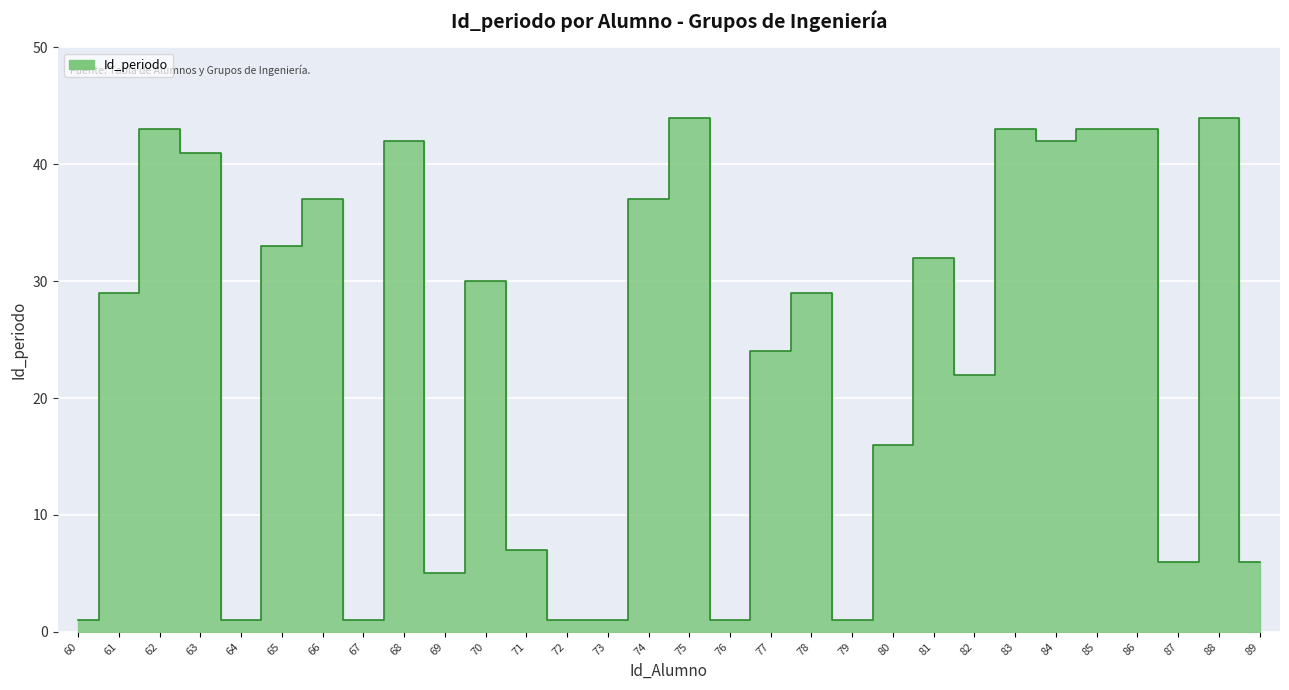

How many interior local peaks (higher than both neighbors) does the data have?

9